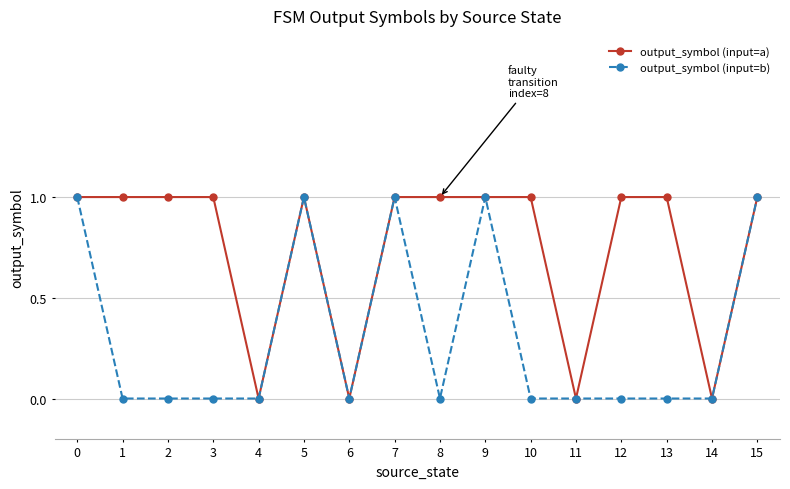

True or false: output_symbol (input=b) has more than 1 interior local peaks.

True